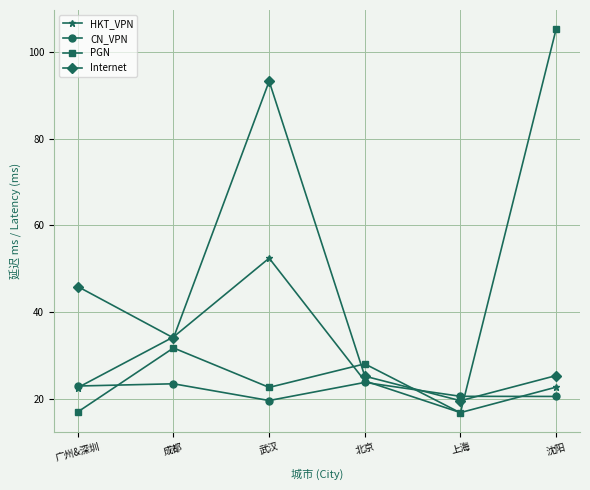

After their last crossing, which series has the higher values: Internet or CN_VPN?

Internet